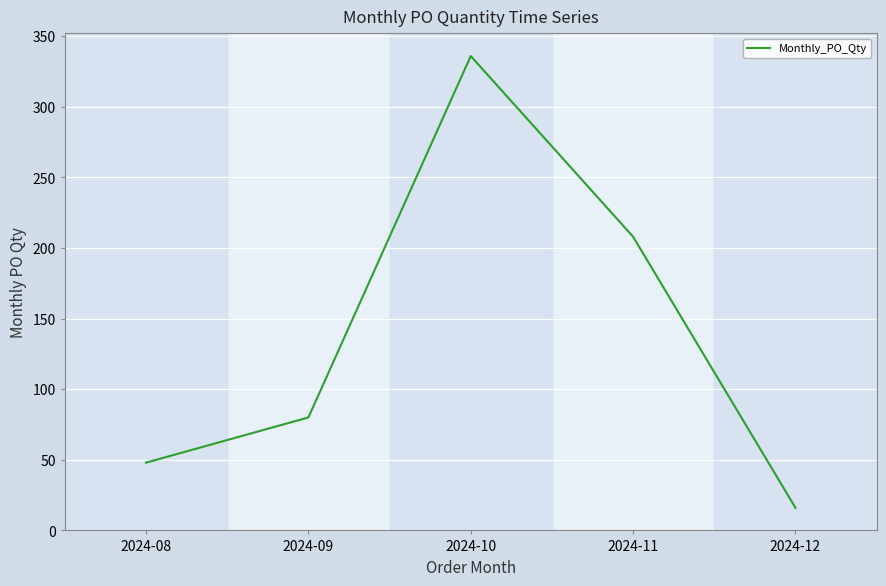

Which category has the lowest value across all series?

2024-12